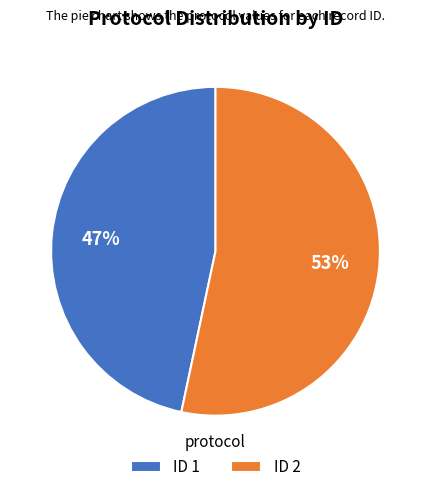

The ID 1 slice represents 47% of the pie. True or false?

True